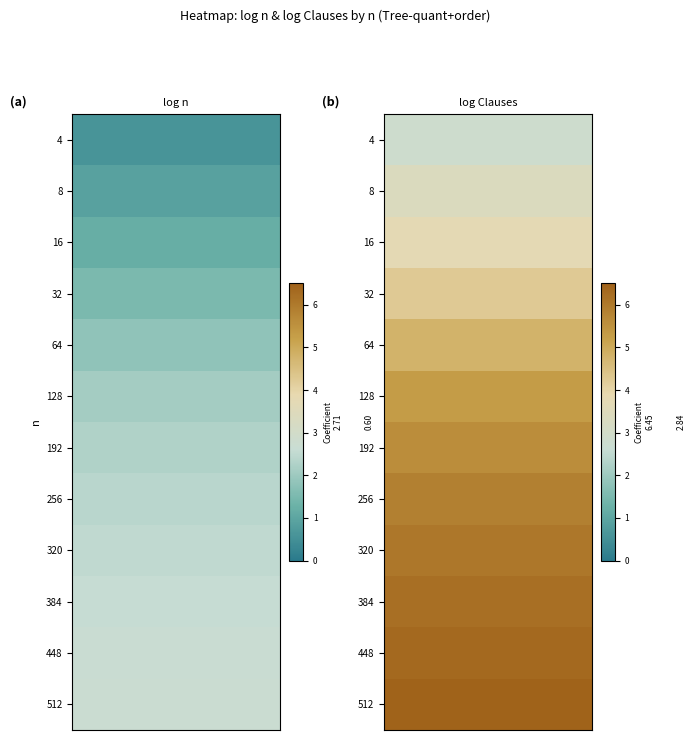

How many data points in 384 are above 2?

2